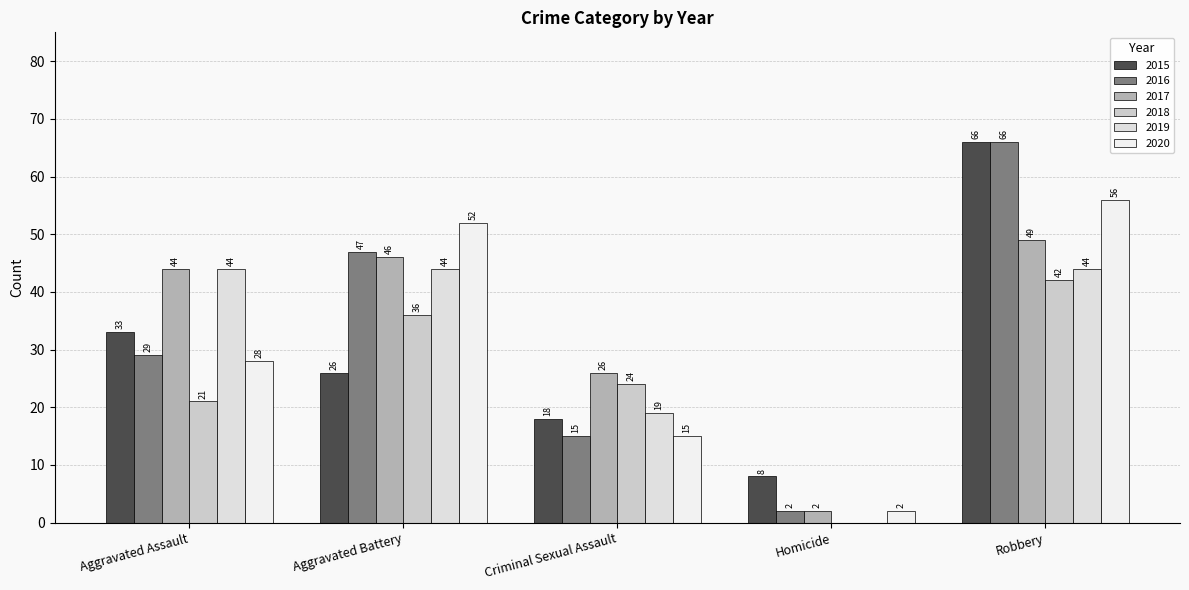

At which label does 2018 reach its peak?

Robbery